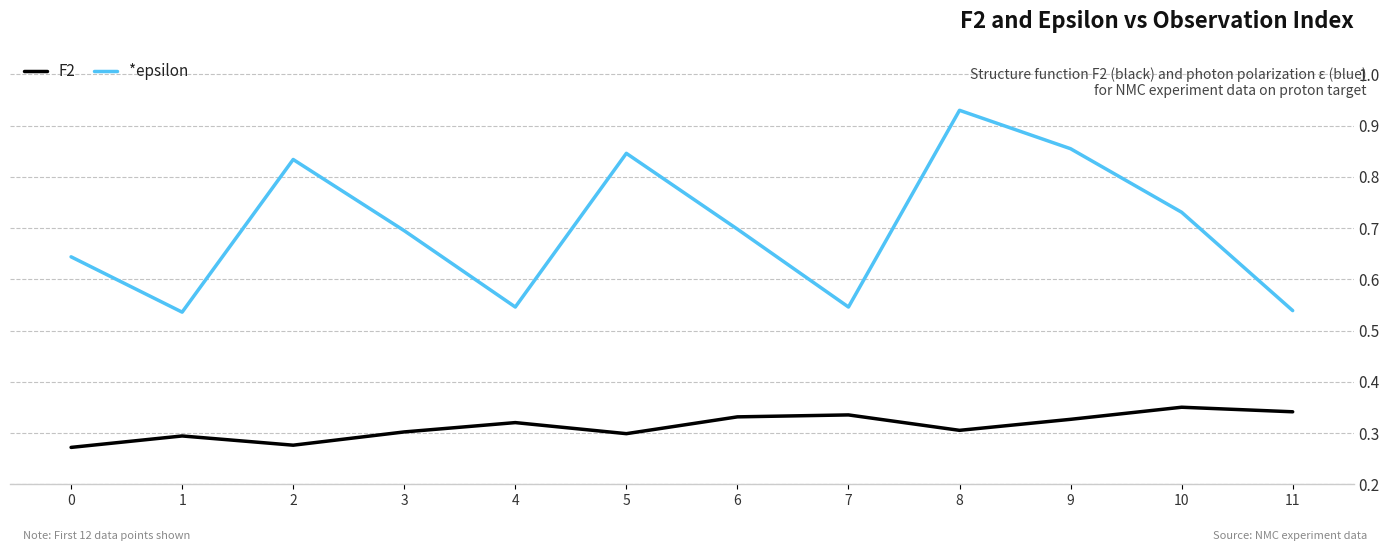

True or false: *epsilon and F2 cross at least once.

False